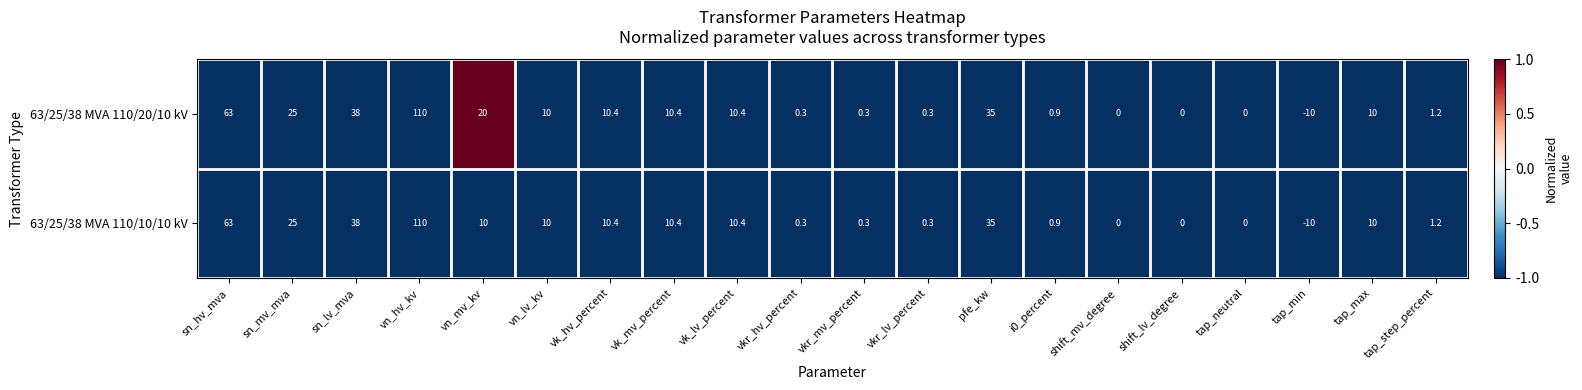

The 63/25/38 MVA 110/20/10 kV series shows 15.7 at vn_lv_kv. True or false?

False